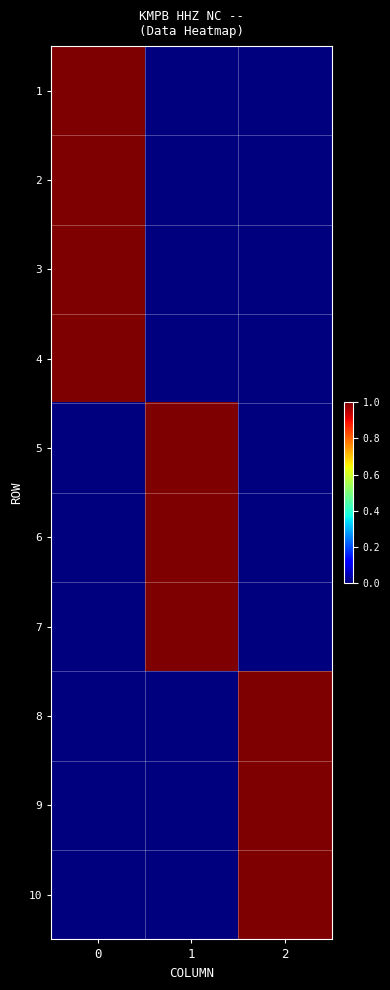

What is the total value across all series at 2?

3